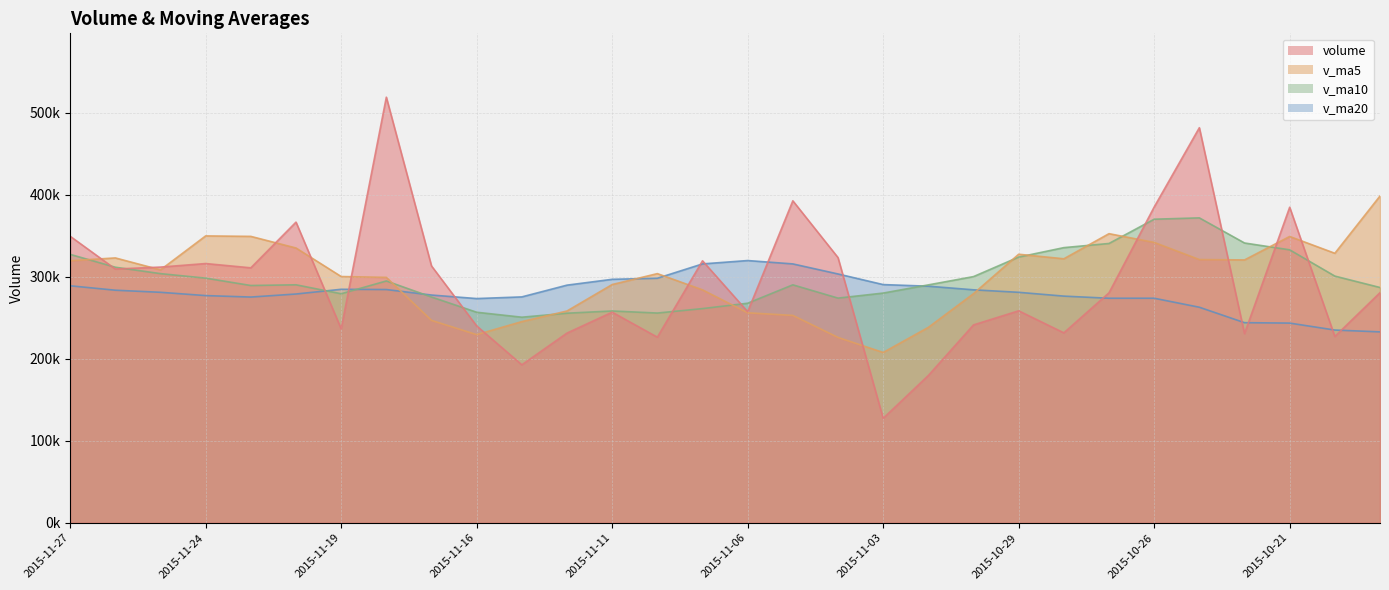

What is the label of the 17th point from the right?

2015-11-10